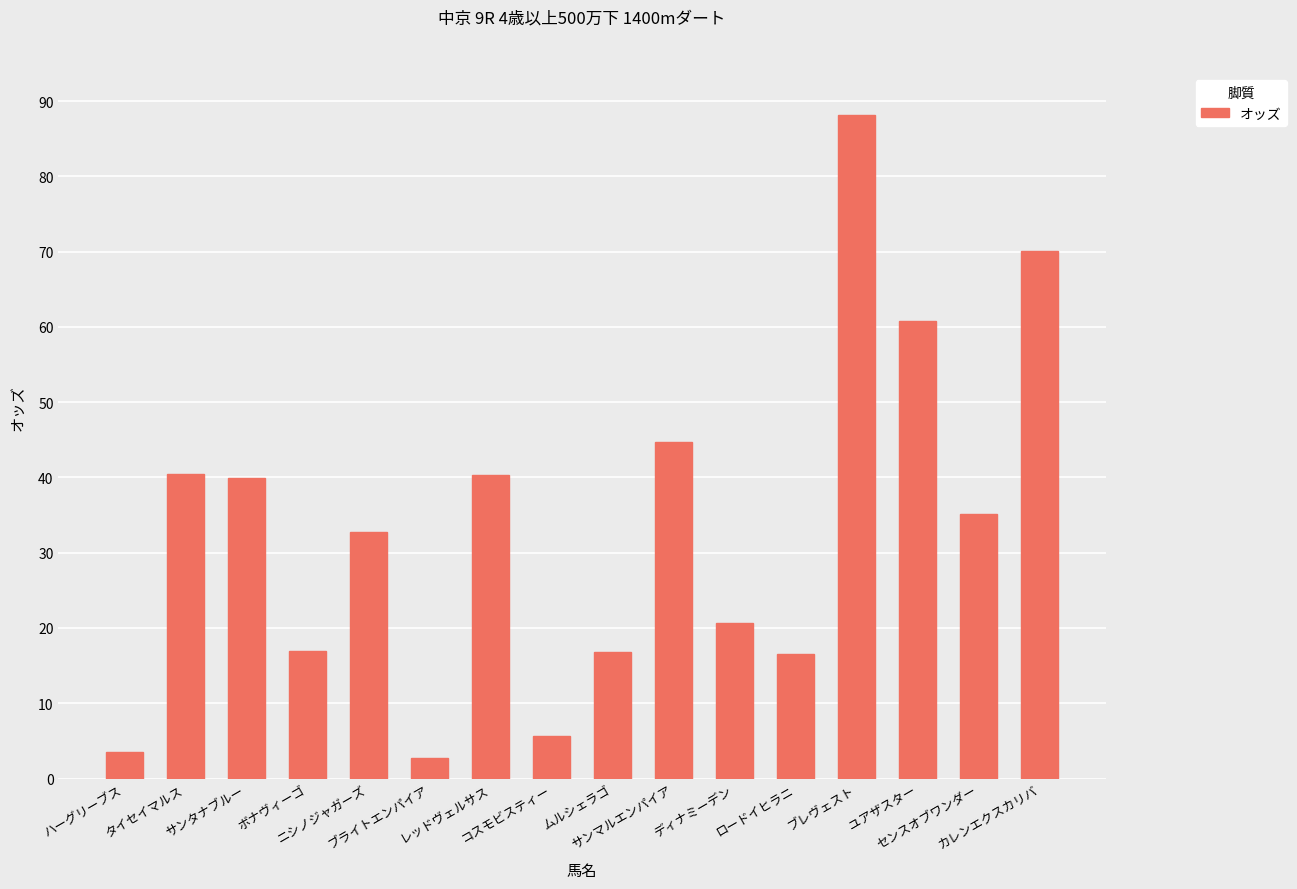

What is the difference between the second highest and second lowest values?

66.6